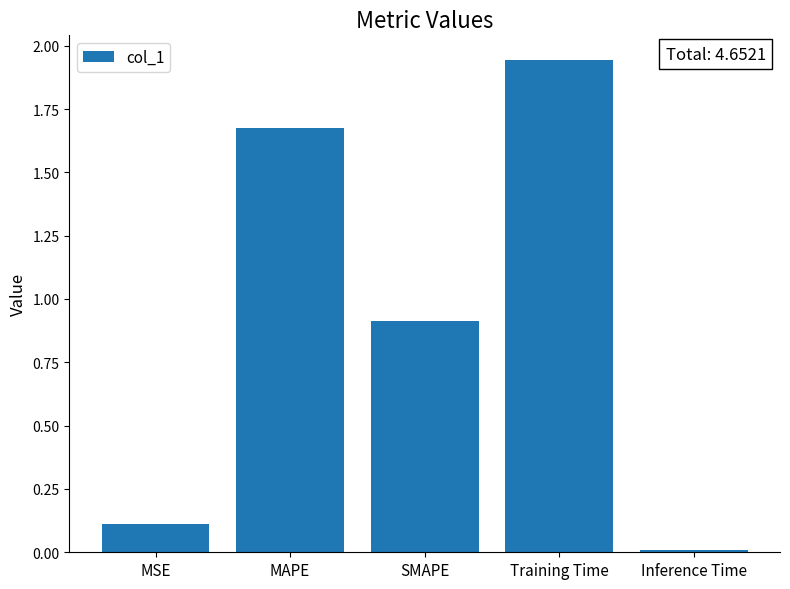

What is the average value?

0.9